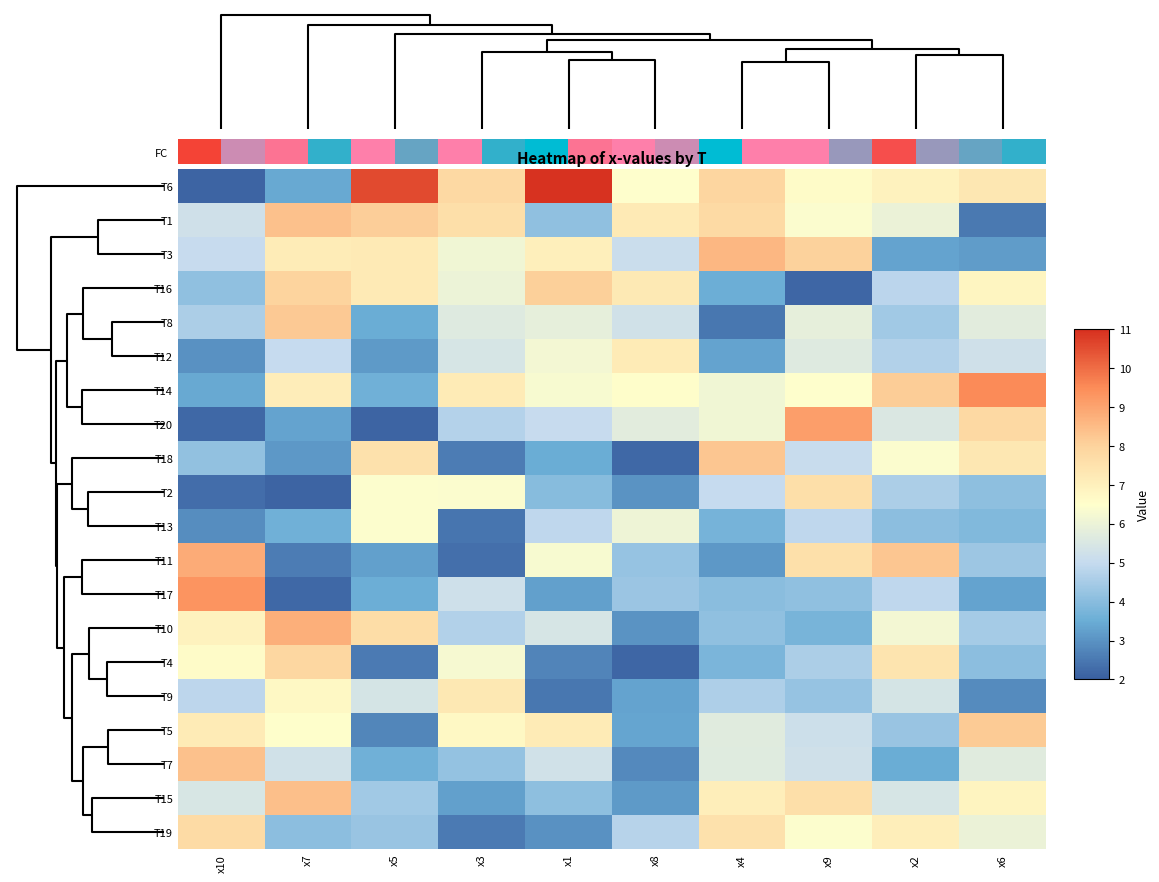

Reading left to right, extract all data points from this chart.

T6: x10=2.1	x7=3.4	x5=10.5	x3=7.8	x1=11.0	x8=6.5	x4=7.9	x9=6.6	x2=6.9	x6=7.3
T1: x10=5.3	x7=8.4	x5=8.1	x3=7.6	x1=4.1	x8=7.2	x4=7.8	x9=6.4	x2=6.0	x6=2.5
T3: x10=5.1	x7=7.2	x5=7.2	x3=6.1	x1=7.1	x8=5.1	x4=8.6	x9=8.0	x2=3.3	x6=3.2
T16: x10=4.1	x7=8.0	x5=7.2	x3=6.0	x1=8.1	x8=7.2	x4=3.5	x9=2.2	x2=4.8	x6=6.8
T8: x10=4.6	x7=8.2	x5=3.5	x3=5.7	x1=5.8	x8=5.3	x4=2.5	x9=5.9	x2=4.4	x6=5.7
T12: x10=3.0	x7=5.0	x5=3.1	x3=5.4	x1=6.2	x8=7.2	x4=3.3	x9=5.6	x2=4.7	x6=5.3
T14: x10=3.4	x7=7.1	x5=3.6	x3=7.2	x1=6.3	x8=6.6	x4=6.1	x9=6.5	x2=8.1	x6=9.5
T20: x10=2.2	x7=3.3	x5=2.1	x3=4.7	x1=5.0	x8=5.7	x4=6.1	x9=9.1	x2=5.5	x6=7.8
T18: x10=4.1	x7=3.1	x5=7.5	x3=2.6	x1=3.5	x8=2.2	x4=8.3	x9=5.1	x2=6.4	x6=7.3
T2: x10=2.3	x7=2.1	x5=6.4	x3=6.4	x1=4.0	x8=3.0	x4=5.0	x9=7.6	x2=4.6	x6=4.1
T13: x10=2.9	x7=3.6	x5=6.5	x3=2.4	x1=4.9	x8=6.1	x4=3.7	x9=4.9	x2=4.1	x6=3.9
T11: x10=8.8	x7=2.6	x5=3.2	x3=2.3	x1=6.3	x8=4.2	x4=3.1	x9=7.6	x2=8.3	x6=4.3
T17: x10=9.3	x7=2.2	x5=3.5	x3=5.2	x1=3.2	x8=4.3	x4=4.0	x9=4.1	x2=4.9	x6=3.3
T10: x10=6.9	x7=8.8	x5=7.7	x3=4.7	x1=5.4	x8=3.0	x4=4.1	x9=3.8	x2=6.2	x6=4.5
T4: x10=6.6	x7=7.9	x5=2.6	x3=6.3	x1=2.7	x8=2.2	x4=3.8	x9=4.6	x2=7.4	x6=4.1
T9: x10=4.9	x7=6.7	x5=5.4	x3=7.3	x1=2.5	x8=3.3	x4=4.6	x9=4.2	x2=5.4	x6=2.9
T5: x10=7.2	x7=6.5	x5=2.8	x3=6.7	x1=7.2	x8=3.4	x4=5.7	x9=5.2	x2=4.3	x6=8.2
T7: x10=8.4	x7=5.3	x5=3.6	x3=4.2	x1=5.3	x8=2.8	x4=5.7	x9=5.2	x2=3.5	x6=5.7
T15: x10=5.5	x7=8.4	x5=4.4	x3=3.2	x1=4.1	x8=3.1	x4=7.1	x9=7.6	x2=5.4	x6=6.9
T19: x10=7.7	x7=4.0	x5=4.3	x3=2.6	x1=3.0	x8=4.8	x4=7.5	x9=6.5	x2=7.1	x6=6.0